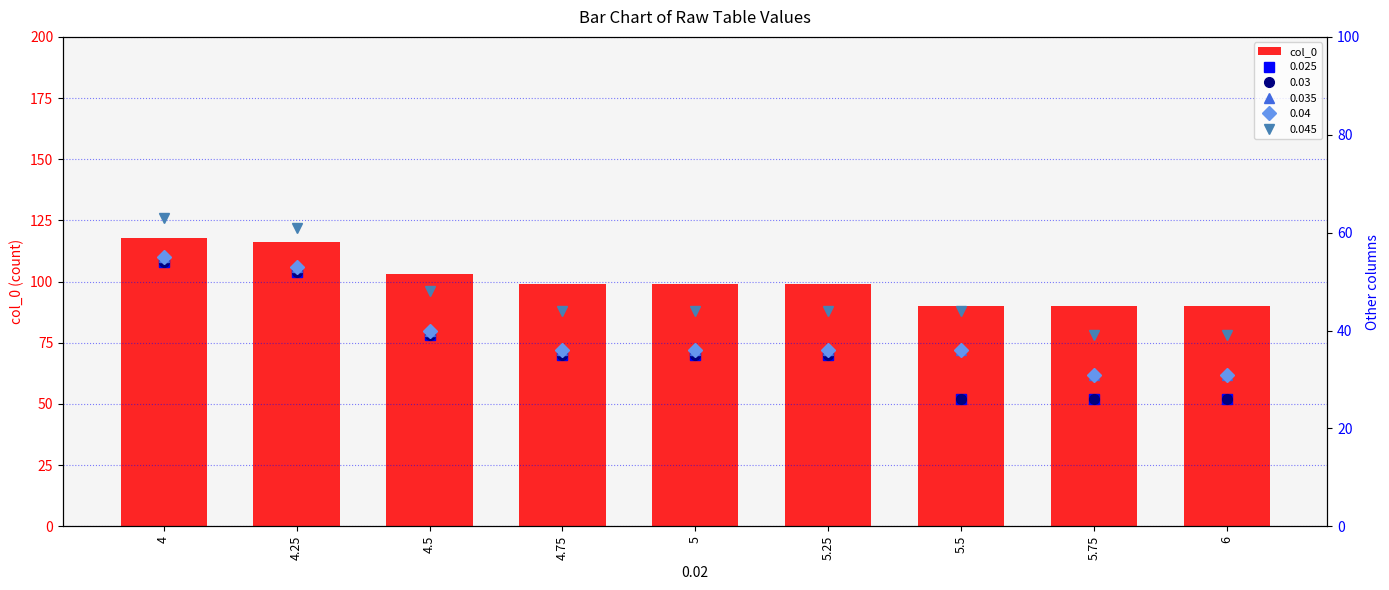

Does the chart contain any negative values?

No